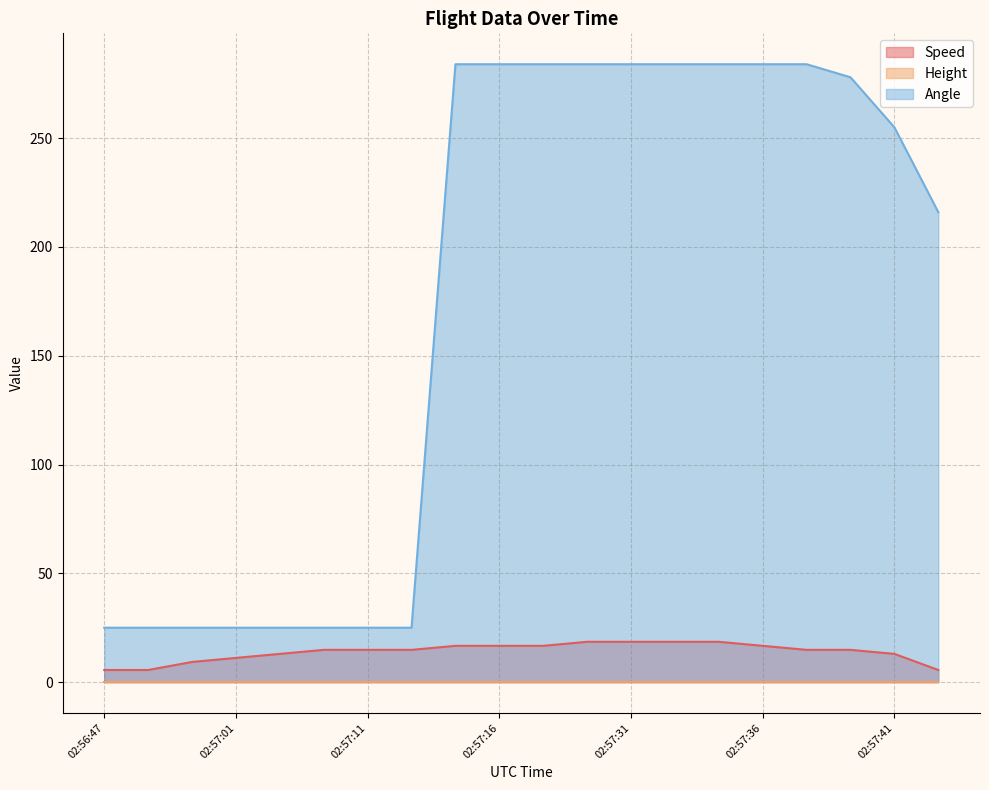

True or false: Angle and Speed intersect in this chart.

False